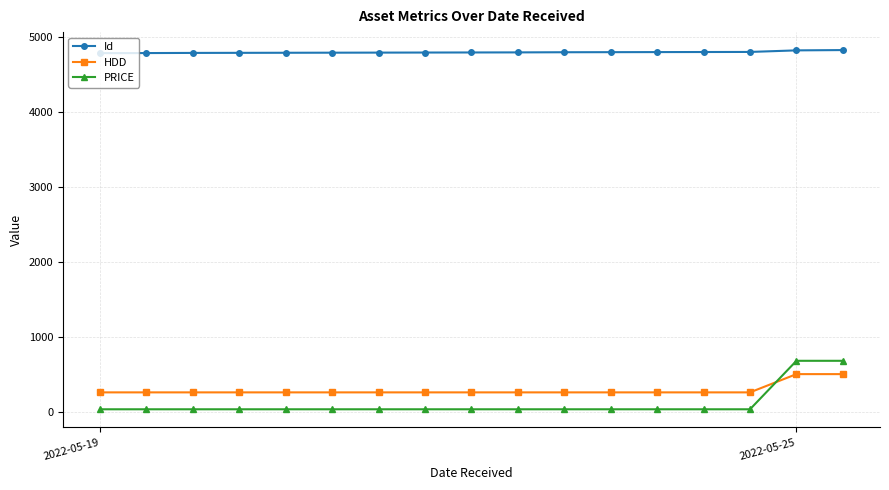

What is the greatest value displayed?

4831